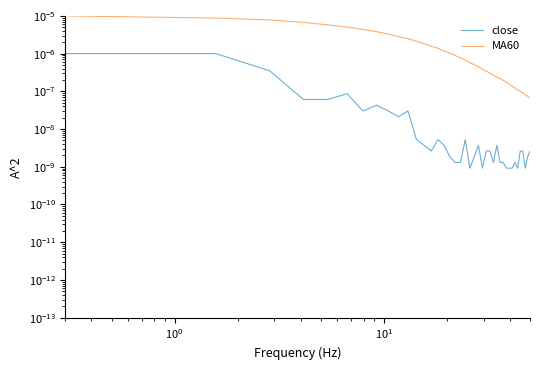

Rank the series by their maximum value, from highest to lowest.

MA60, close